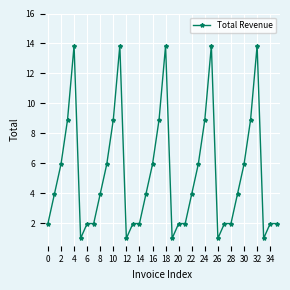

What is the value of the 2nd point from the left?

4.0